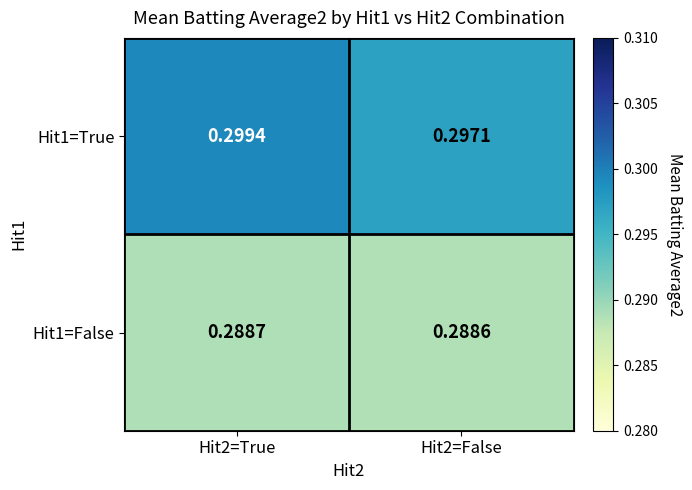

Reading left to right, list all the values displayed in this chart.

Hit1=True: Hit2=True=0.3	Hit2=False=0.3
Hit1=False: Hit2=True=0.3	Hit2=False=0.3